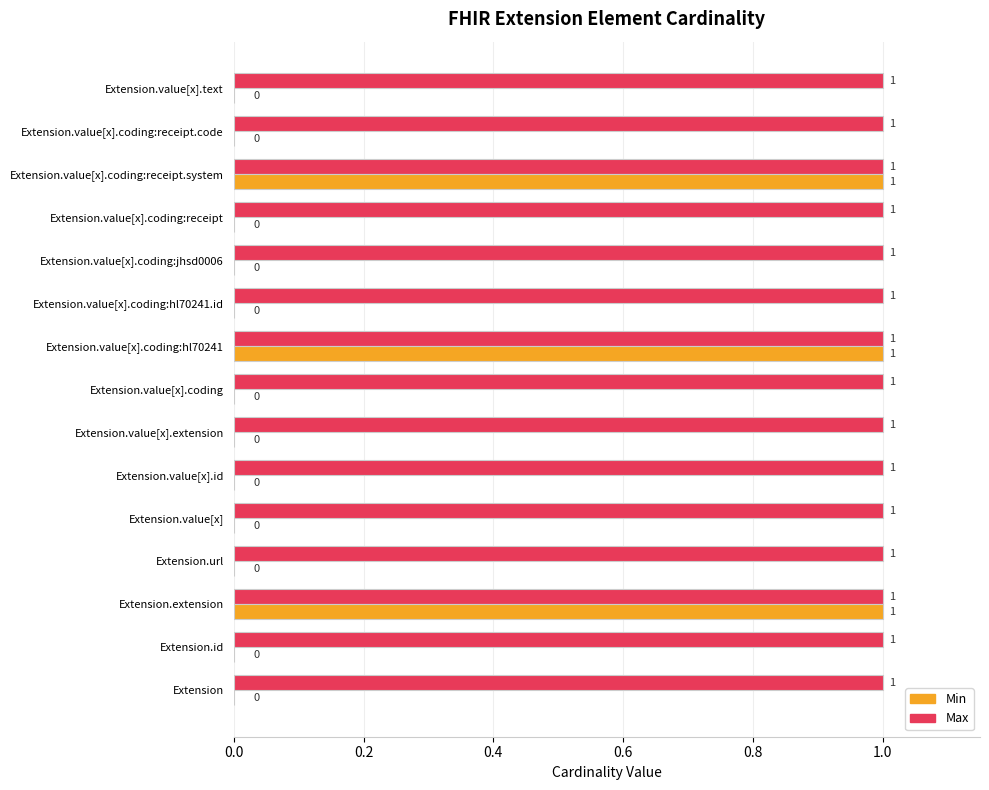

Which series has the largest total across all categories?

Max